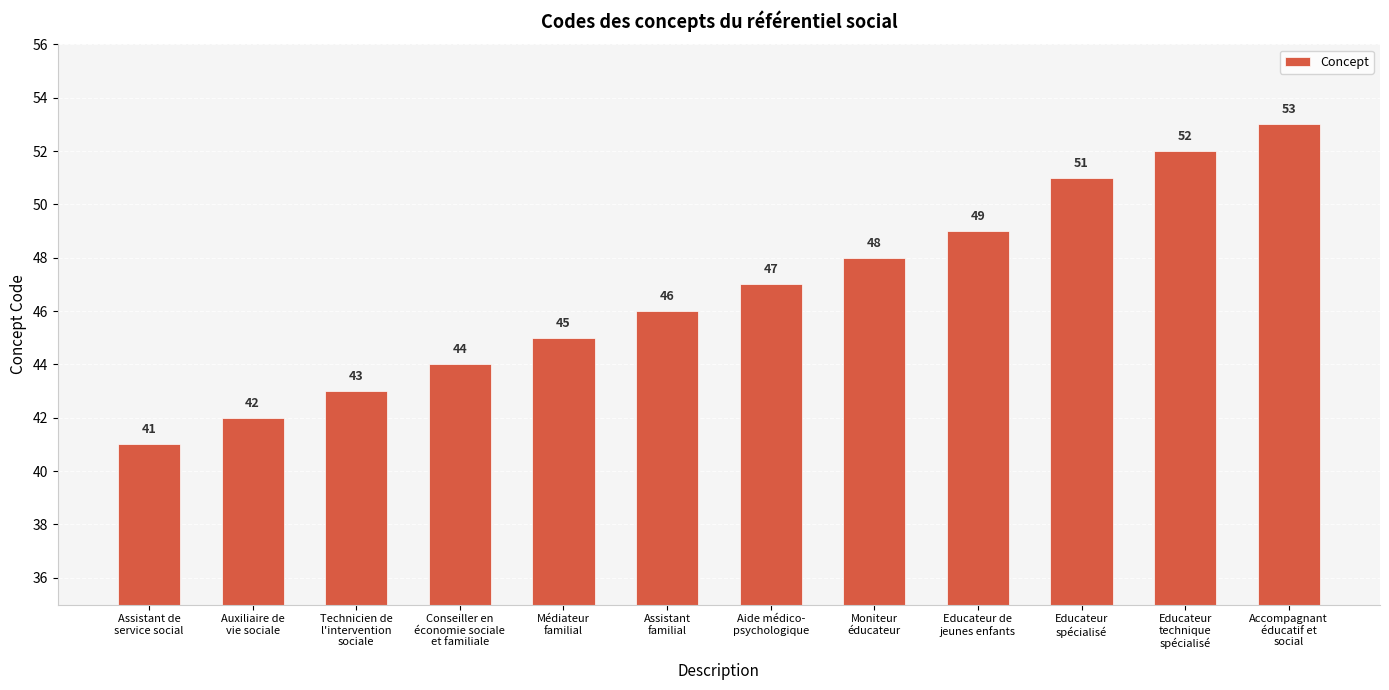

List the labels in order of value, largest first.

Accompagnant
éducatif et
social, Educateur
technique
spécialisé, Educateur
spécialisé, Educateur de
jeunes enfants, Moniteur
éducateur, Aide médico-
psychologique, Assistant
familial, Médiateur
familial, Conseiller en
économie sociale
et familiale, Technicien de
l'intervention
sociale, Auxiliaire de
vie sociale, Assistant de
service social